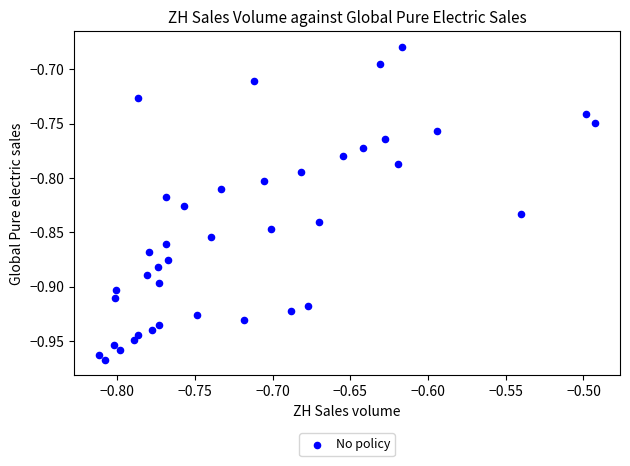

What is the range of Y values (max minus min)?

0.3